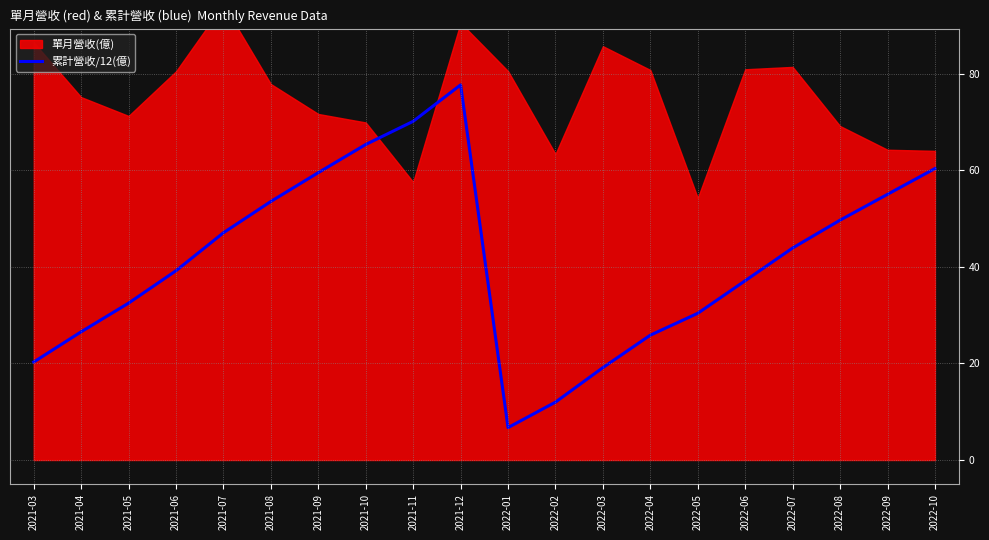

What is the change in value from 2022-02 to 2022-07?

+31.9